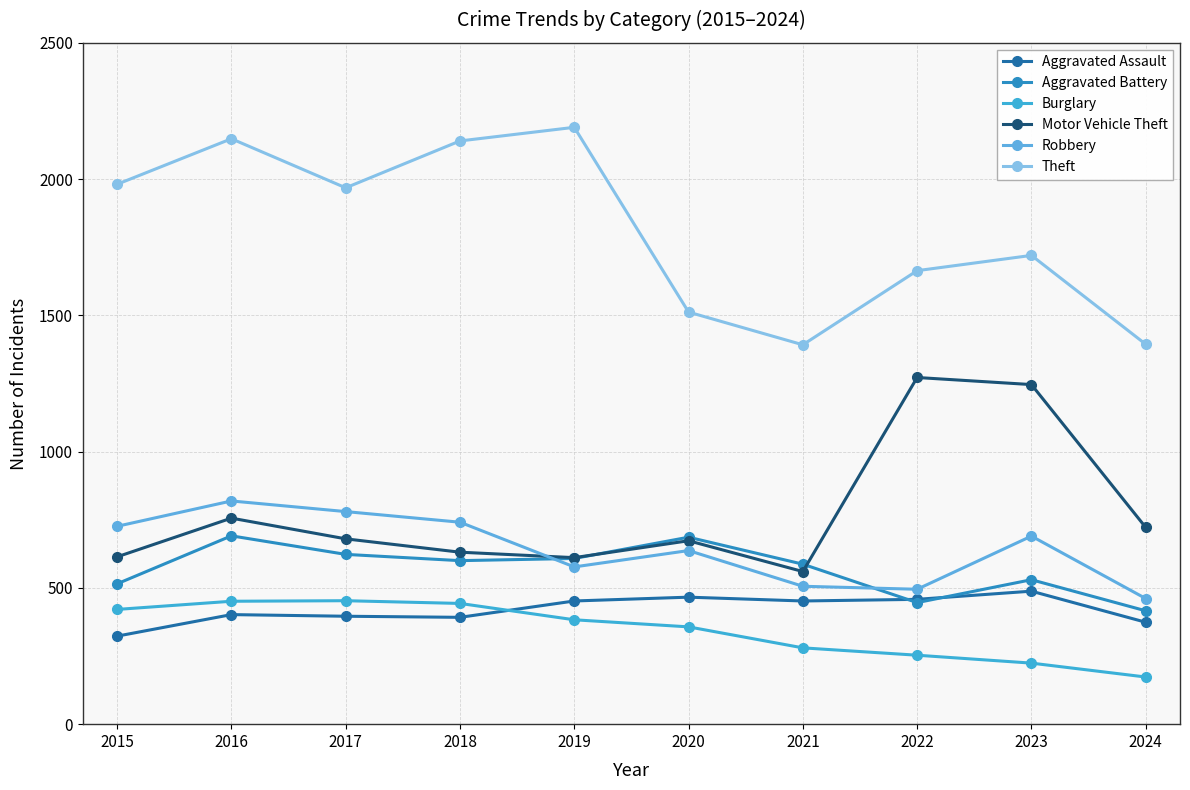

Where is the first local maximum for Aggravated Battery?

2016